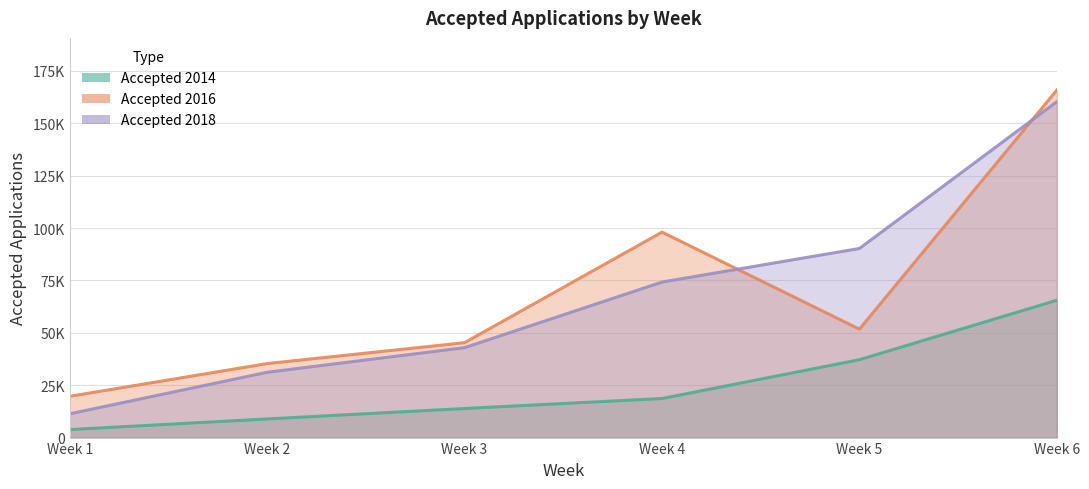

What is the spread (max minus min) of values at Week 5?

53076